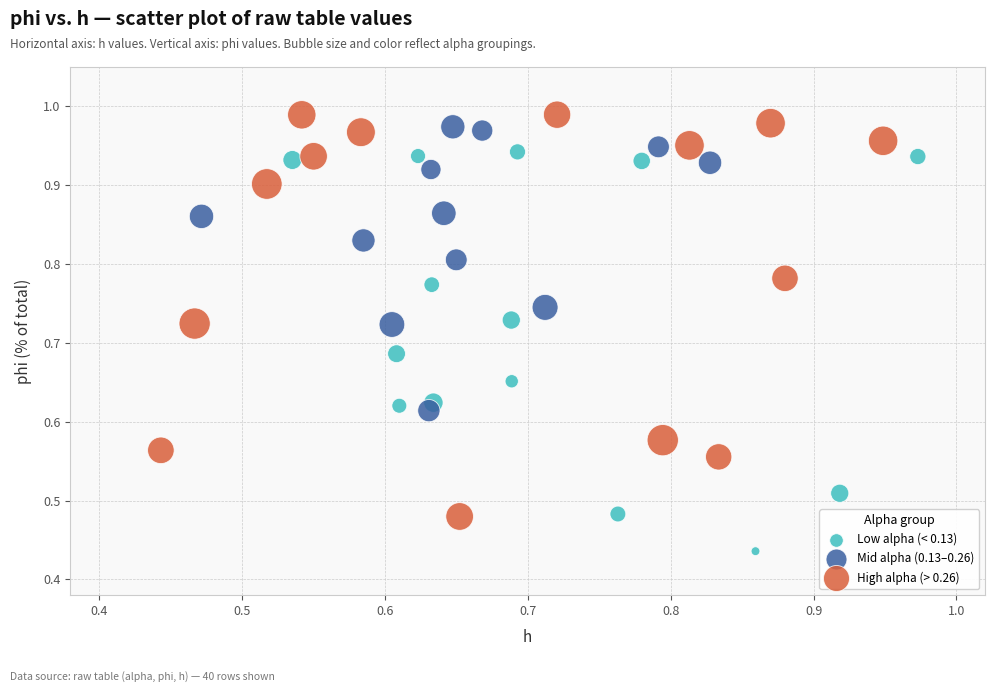

Which series reaches the minimum Y coordinate?

Low alpha (< 0.13)